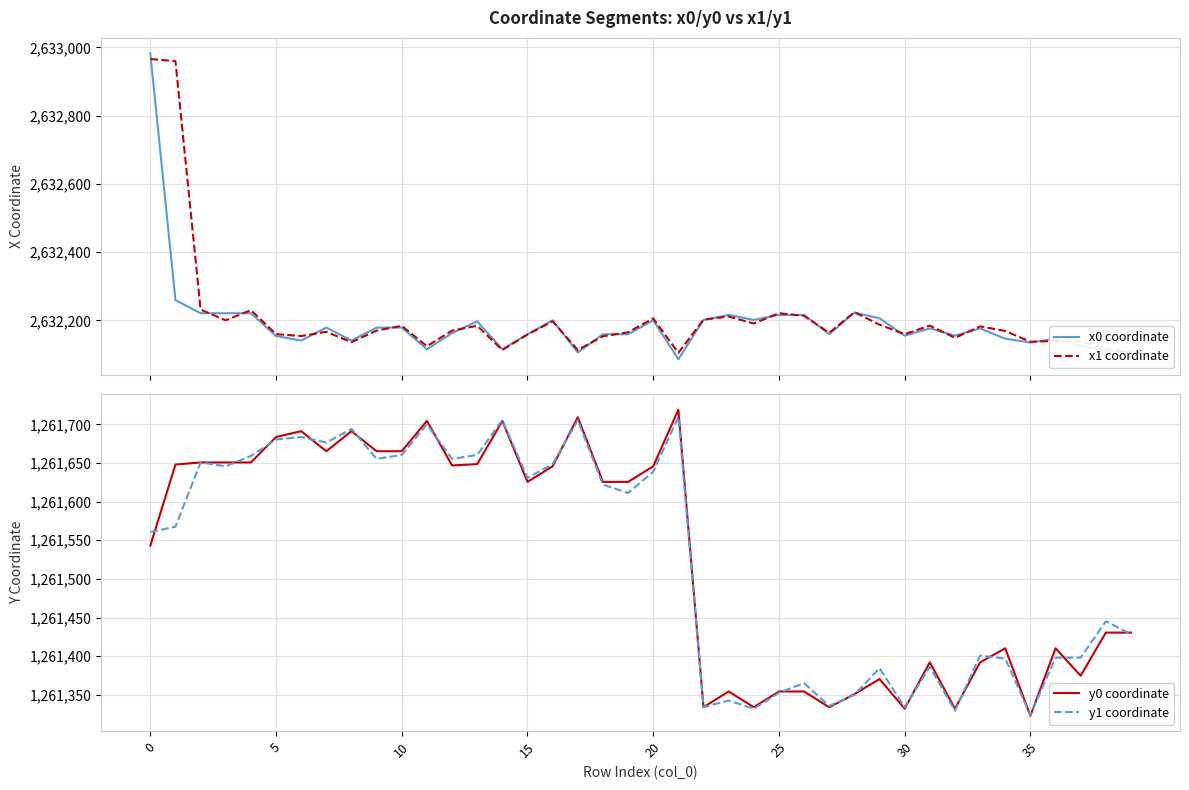

What is the label of the 17th point from the right?

23